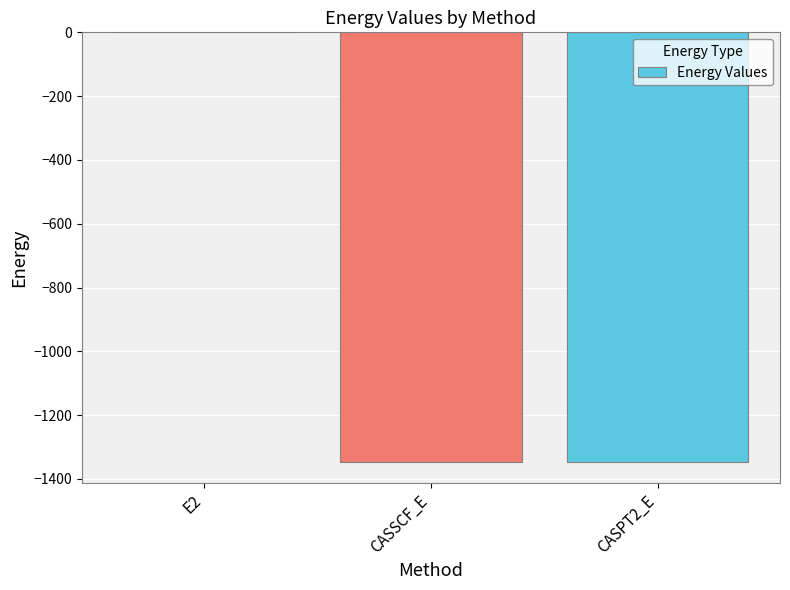

What is the sum of all values?

-2691.7